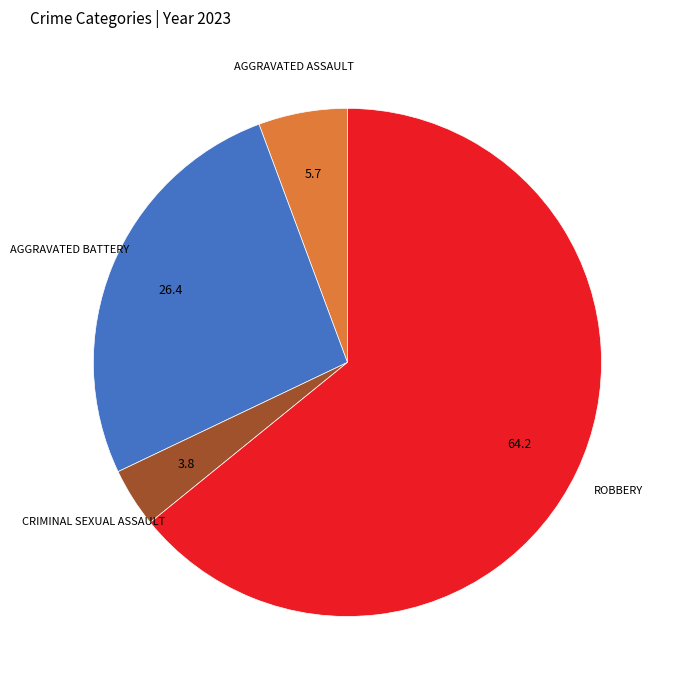

How many segments does this pie chart have?

4